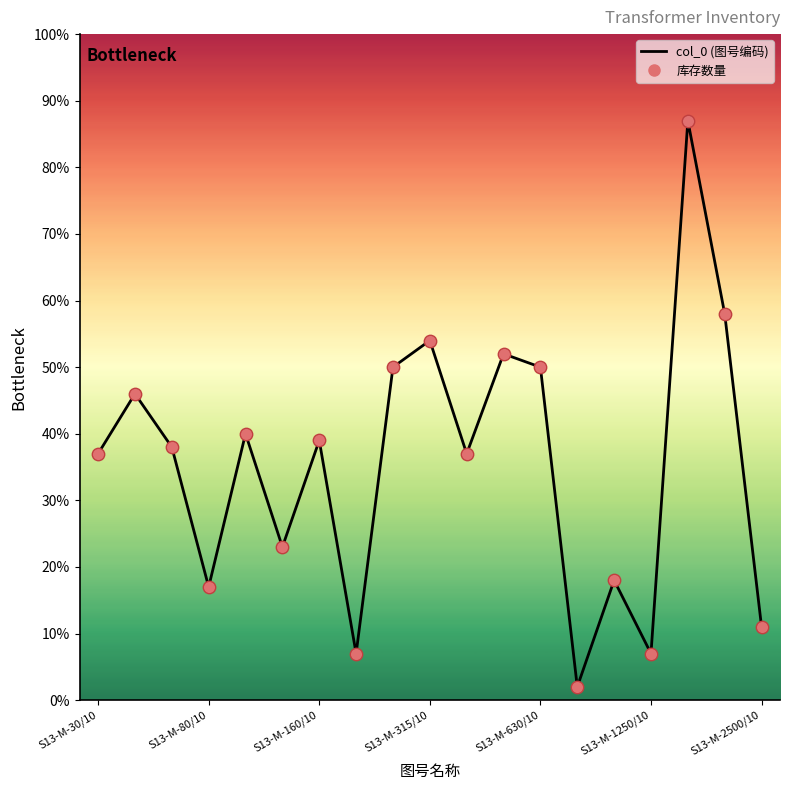

What is the greatest value displayed?

87